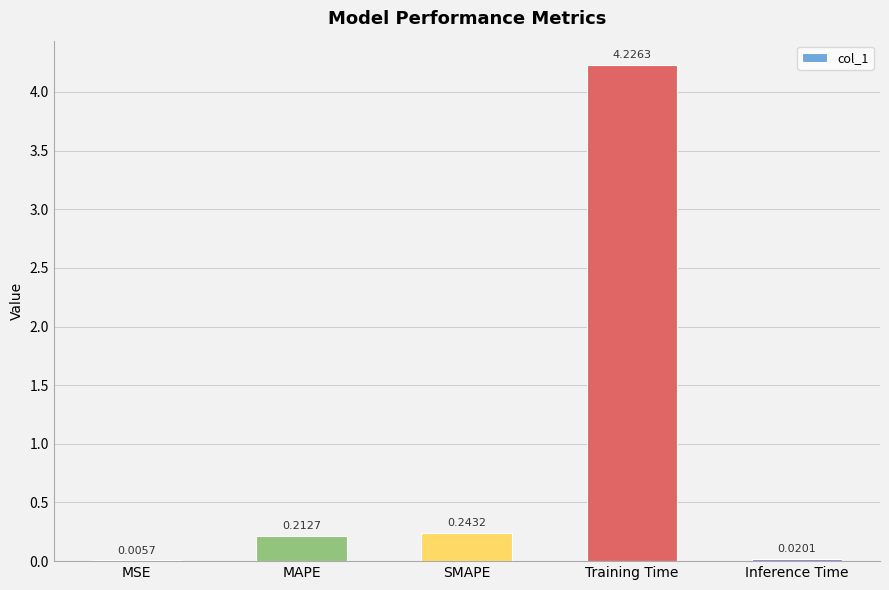

Which category has the highest value across all series?

Training Time